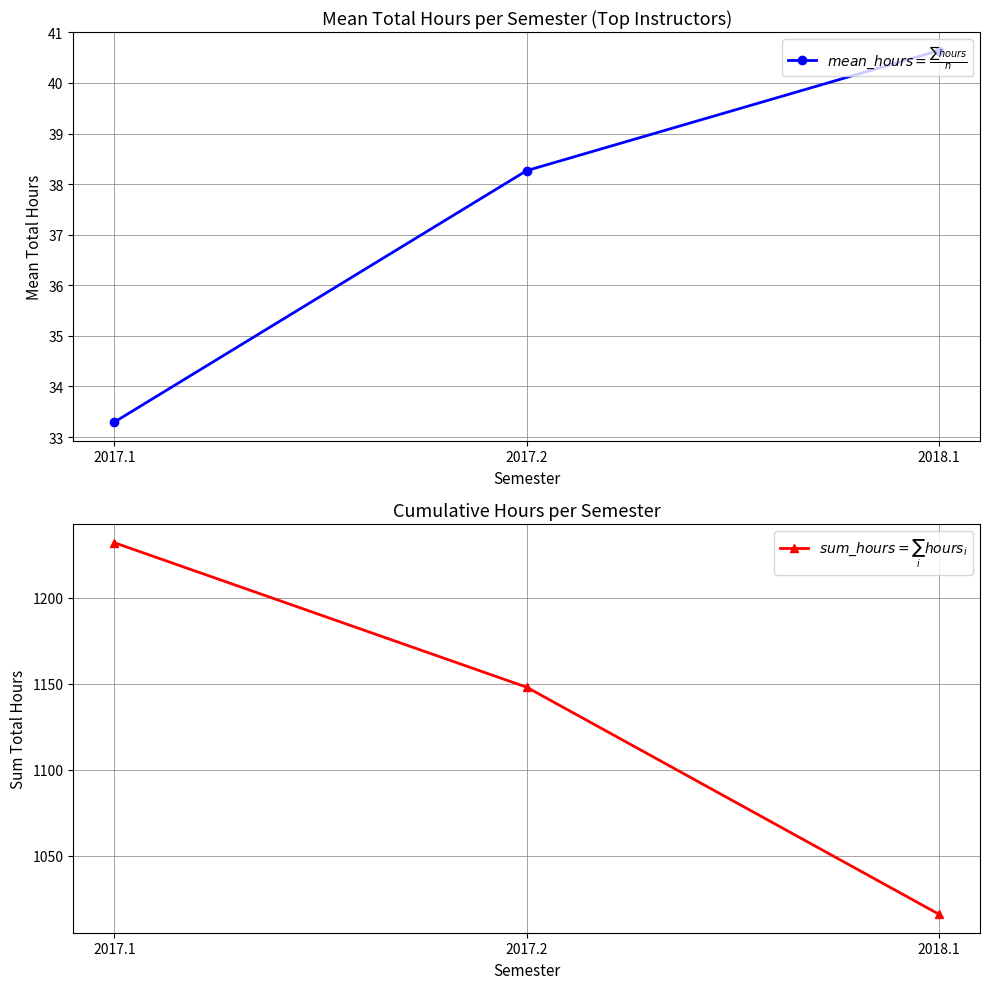

Is the value of $sum\_hours = \sum_{i} hours_i$ at 2017.1 greater than the value of $mean\_hours = \frac{\sum hours}{n}$ at 2017.1?

Yes